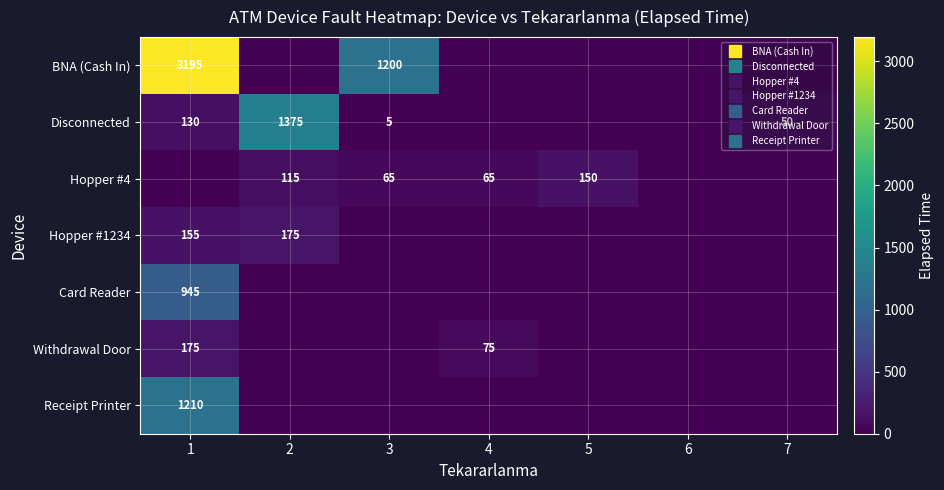

Between 1 and 3, which is larger?

1